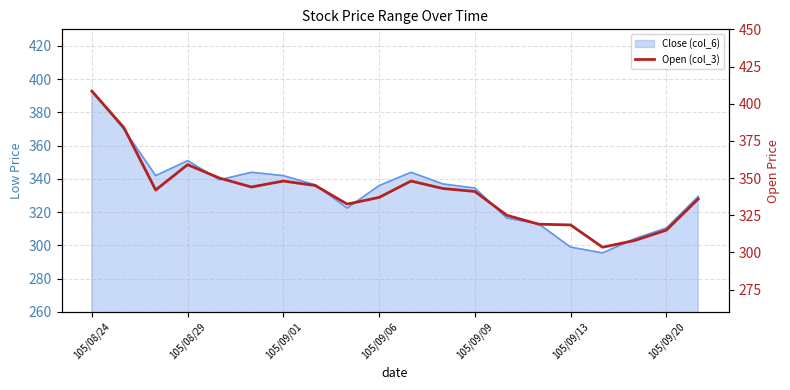

How many interior local peaks (higher than both neighbors) does the data have?

3